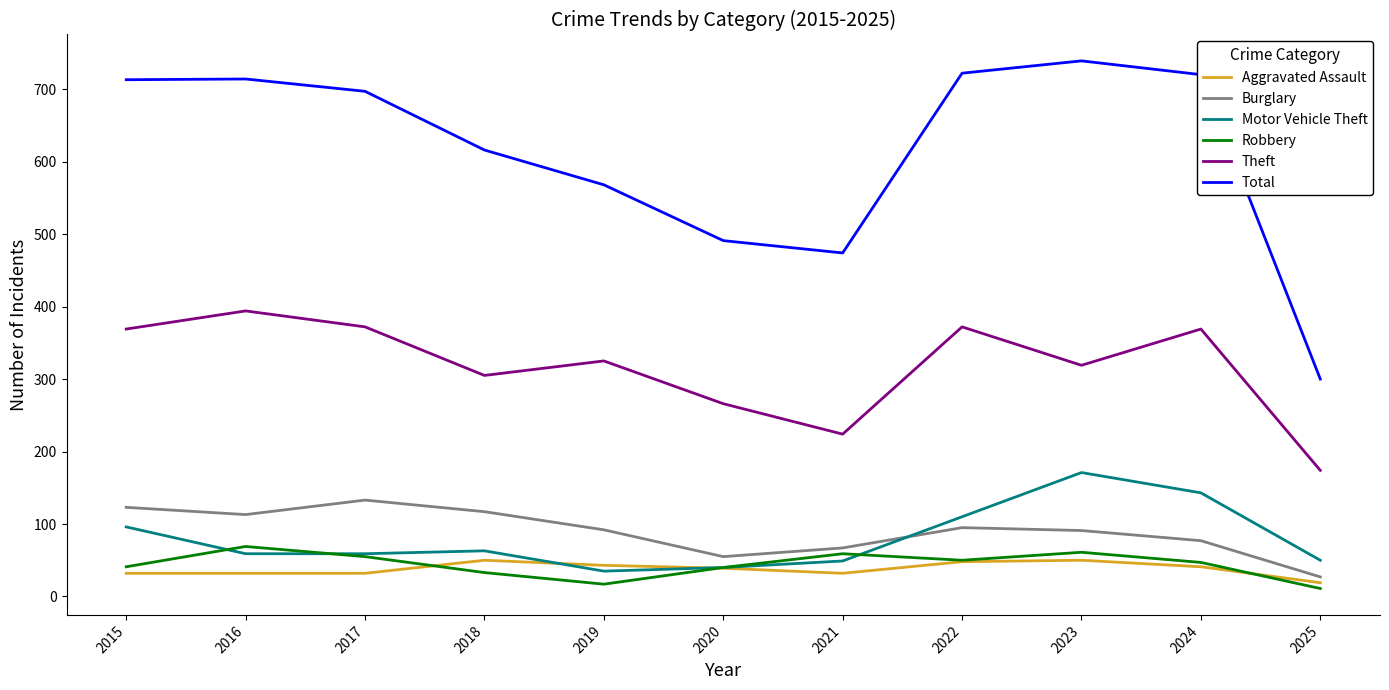

How many lines are shown in the chart?

6